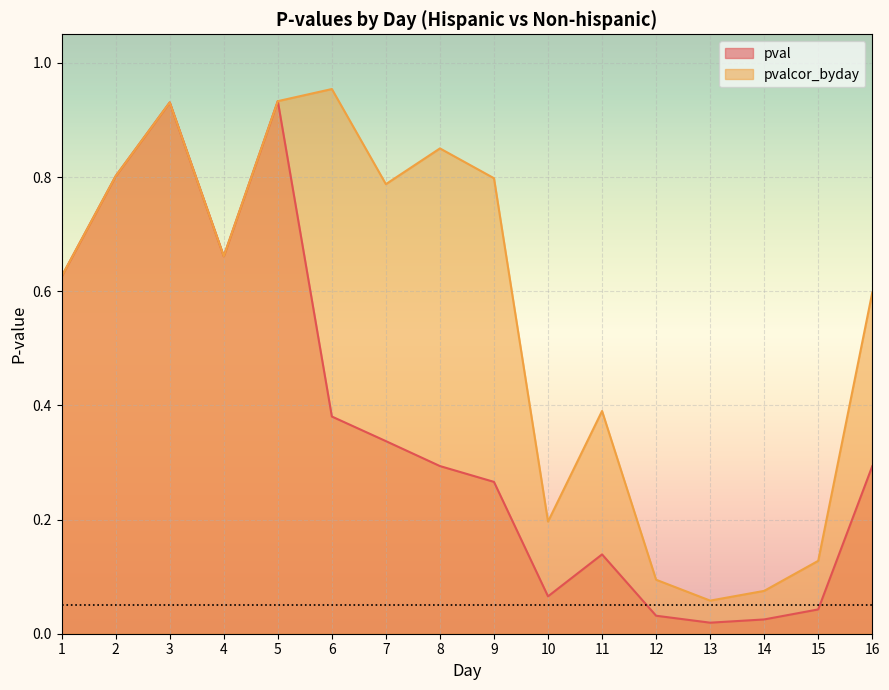

What are all the series names shown in the legend?

pval, pvalcor_byday